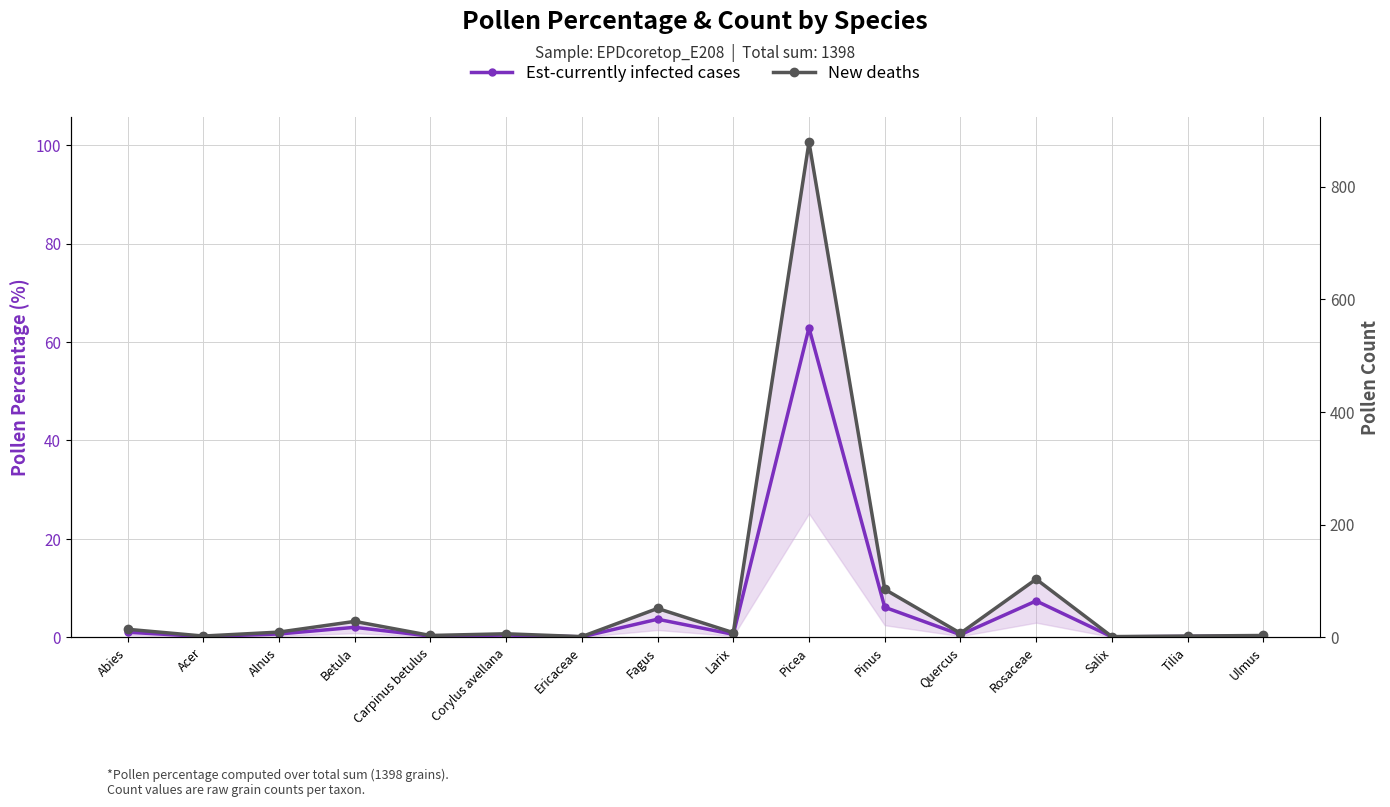

True or false: New deaths and Est-currently infected cases intersect in this chart.

False